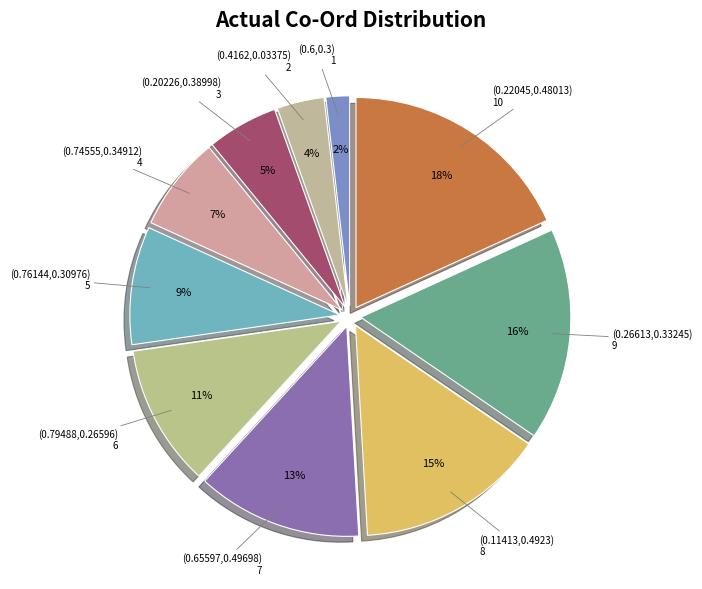

Which has a higher value, (0.22045,0.48013) or (0.79488,0.26596)?

(0.22045,0.48013)